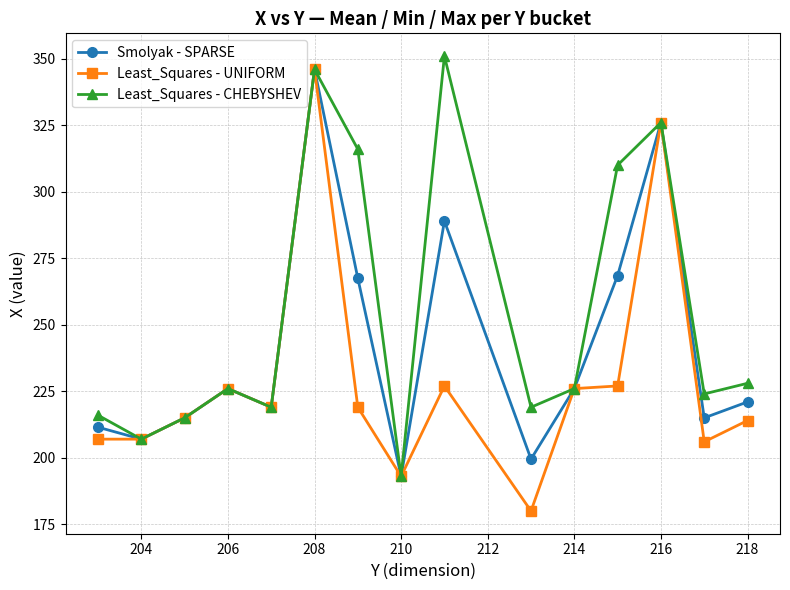

What is the value of the Least_Squares - CHEBYSHEV point at the 7th from the left?

316.0